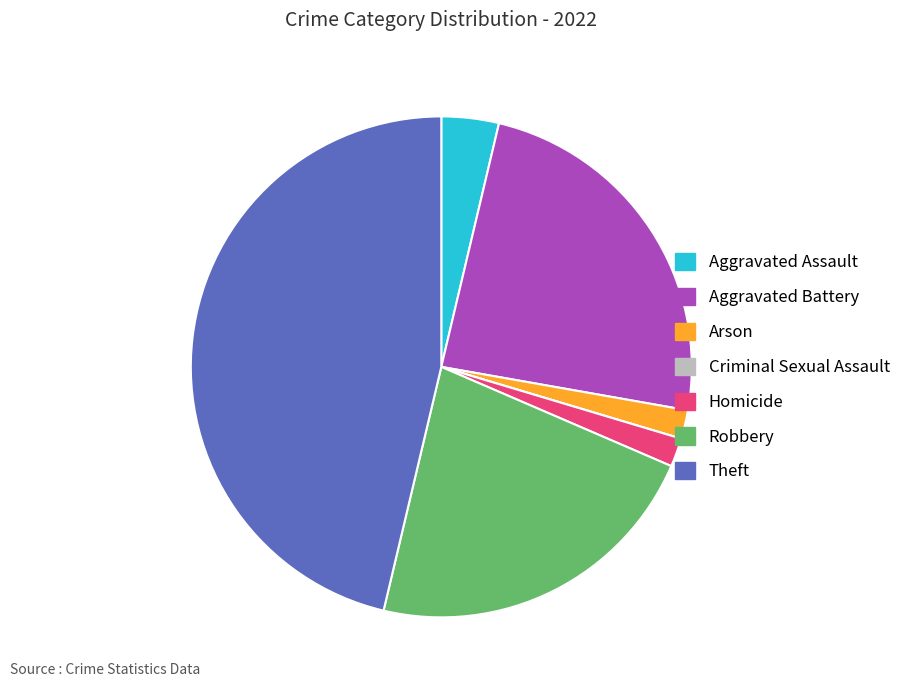

Do Aggravated Battery and Robbery together represent more than half of the pie?

No